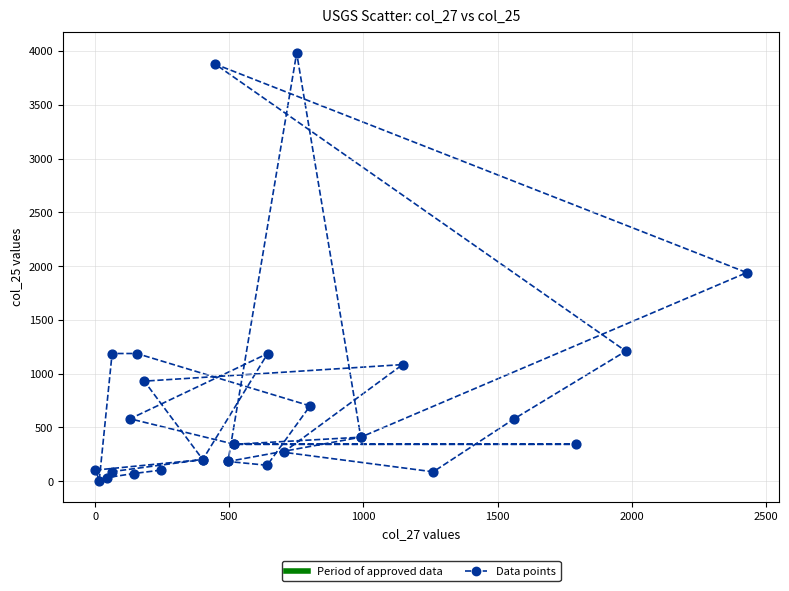

What Y value in the scatter plot is closest to 1993?

1939